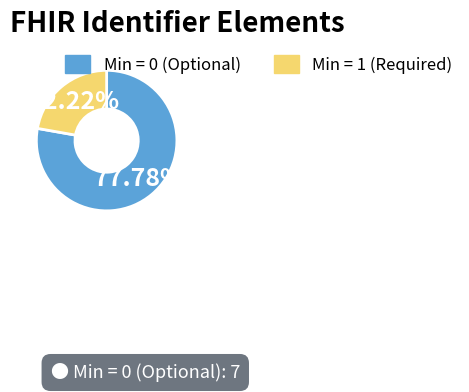

Does any single category account for the majority?

Yes